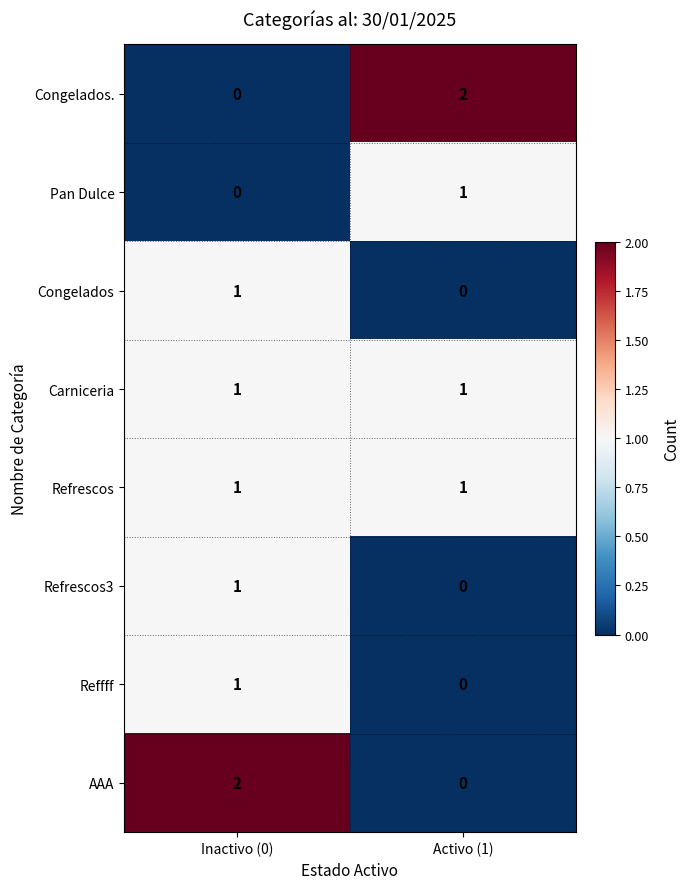

List the labels in order of Congelados. value, largest first.

Activo (1), Inactivo (0)